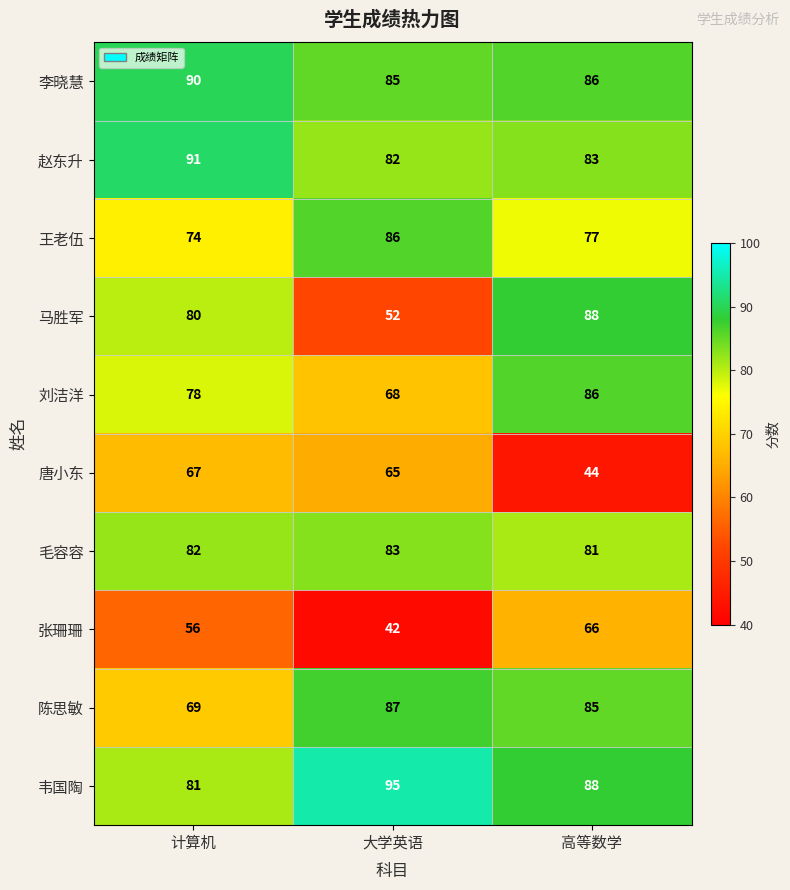

What is the maximum value shown in the chart?

95